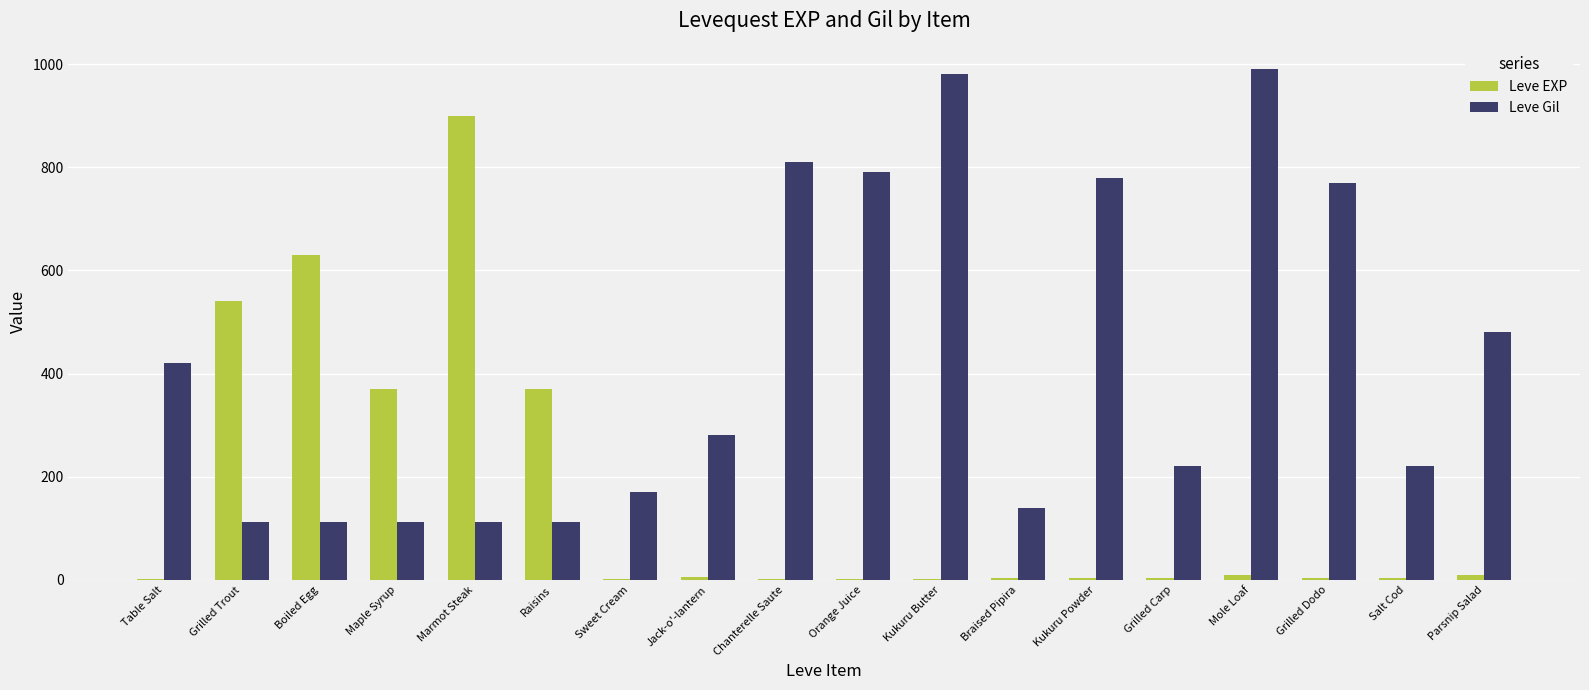

What is the sum of all Leve Gil values?

7611